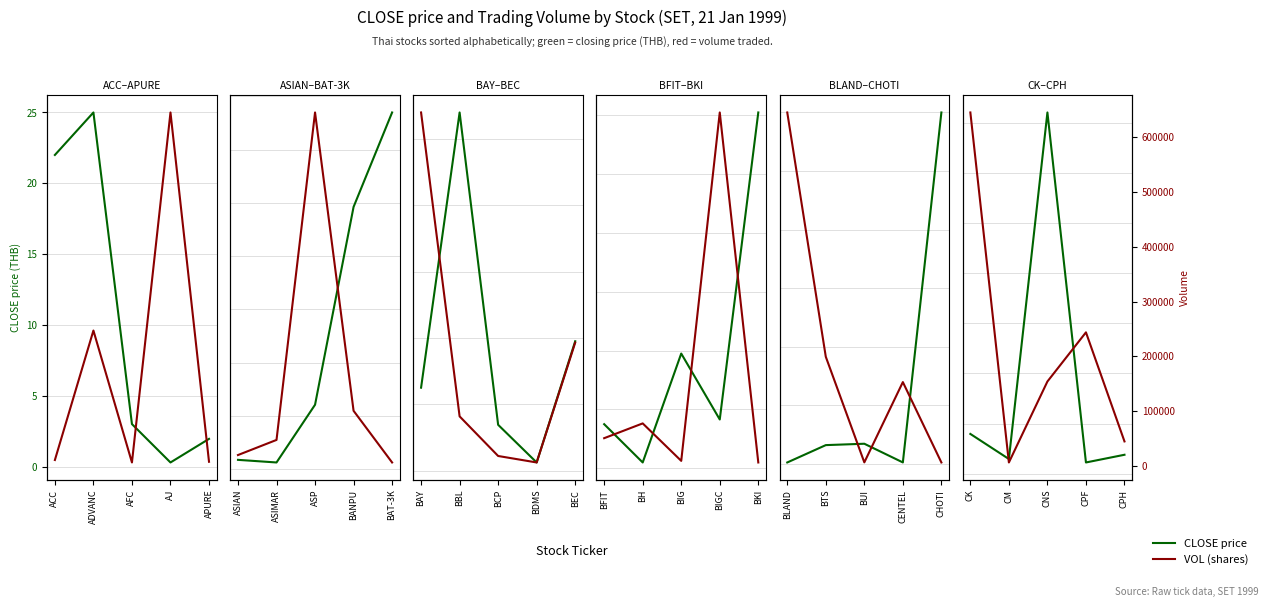

What is the label of the 5th point from the left?

CPH